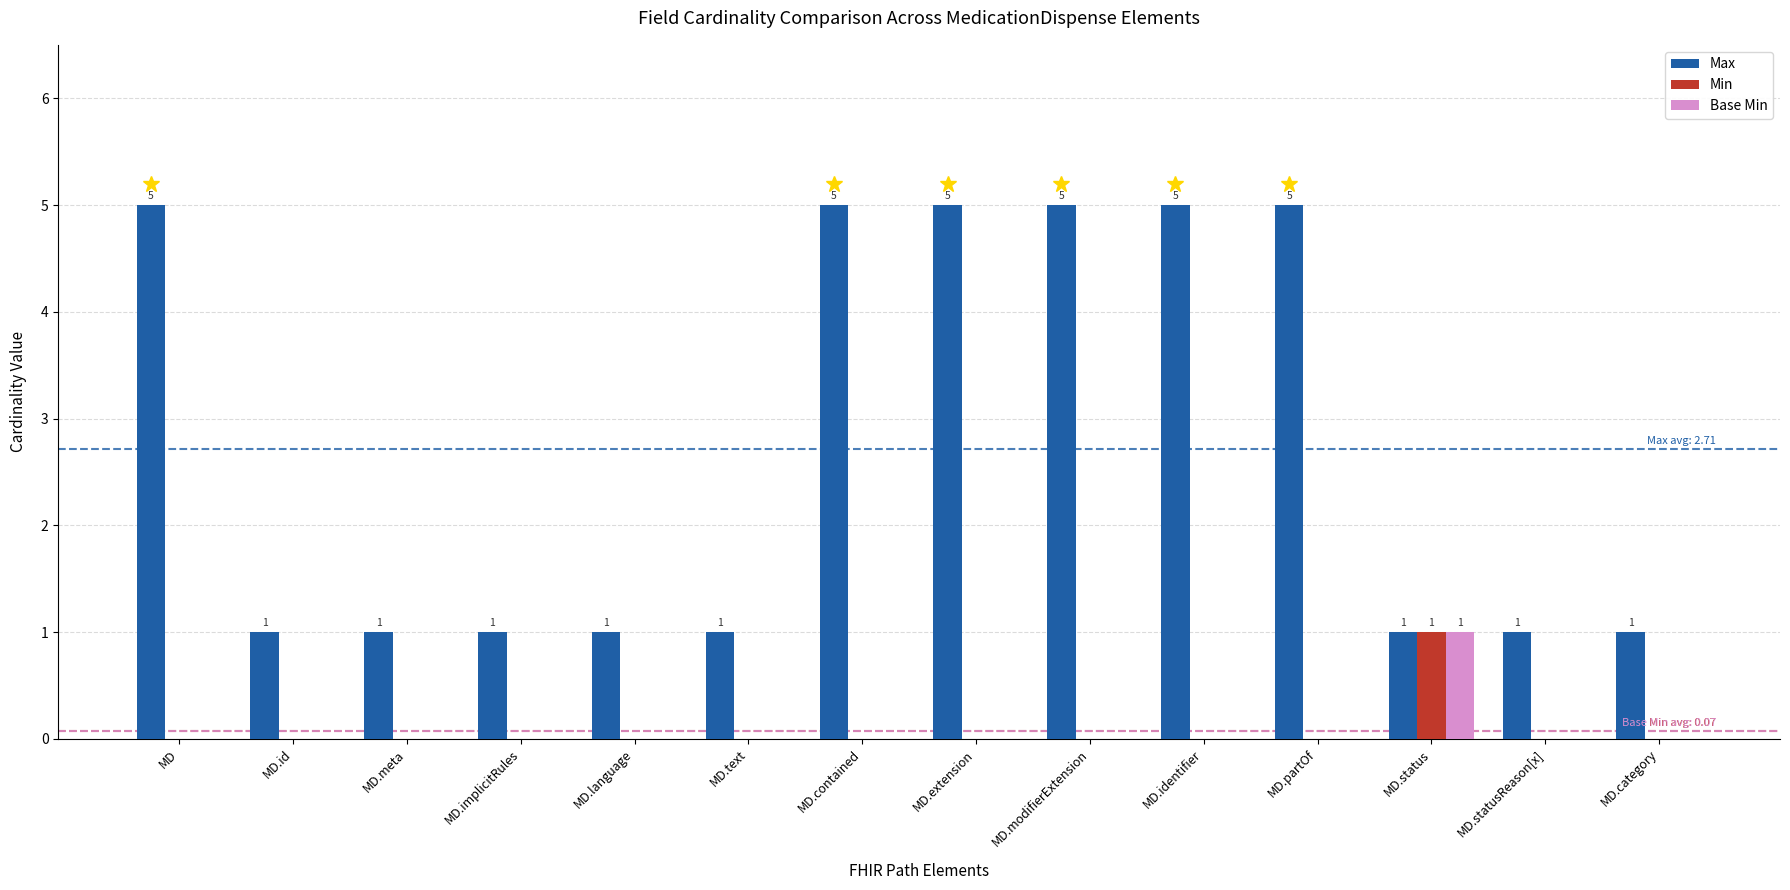

What is the approximate value of Max at MD.text?

1